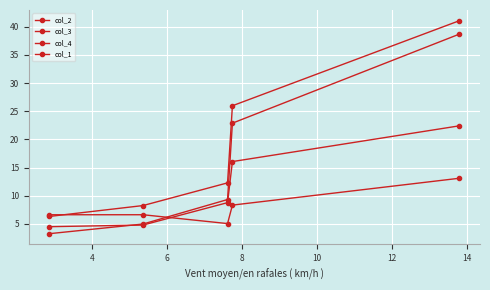

How many data points in col_4 are above 9?

3